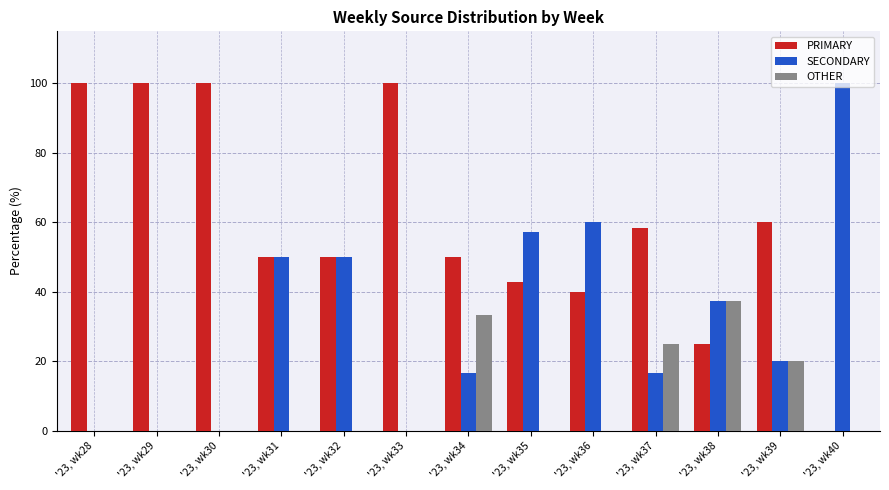

Reading left to right, extract all data points from this chart.

PRIMARY: 100.0	100.0	100.0	50.0	50.0	100.0	50.0	42.9	40.0	58.3	25.0	60.0	0.0
SECONDARY: 0.0	0.0	0.0	50.0	50.0	0.0	16.7	57.1	60.0	16.7	37.5	20.0	100.0
OTHER: 0.0	0.0	0.0	0.0	0.0	0.0	33.3	0.0	0.0	25.0	37.5	20.0	0.0